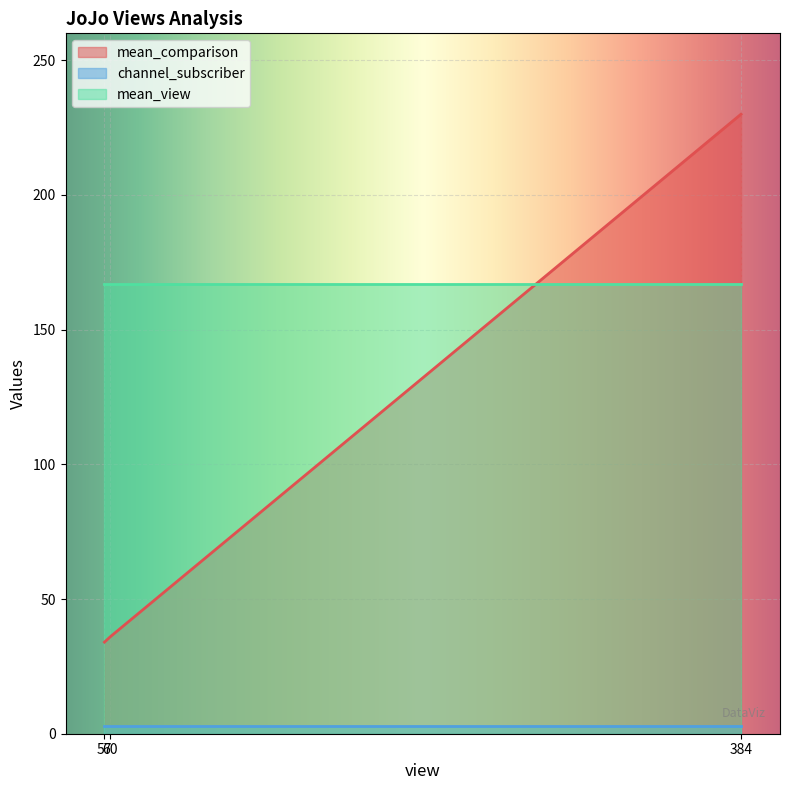

What are all the series names shown in the legend?

mean_comparison, channel_subscriber, mean_view